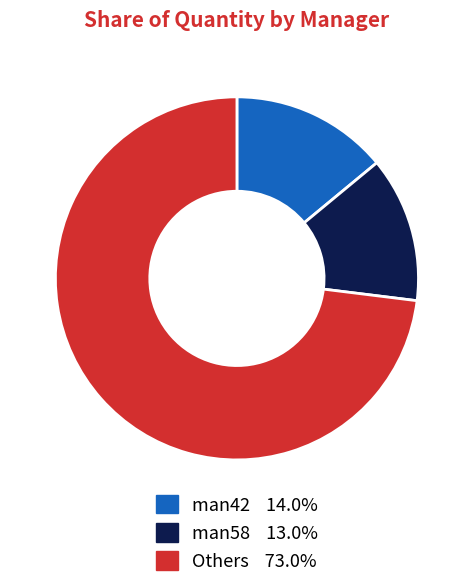

Does any single category account for the majority?

Yes